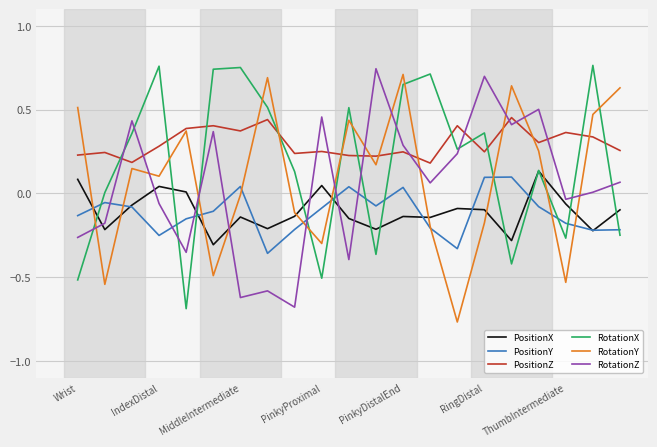

True or false: PositionZ and PositionX cross at least once.

False